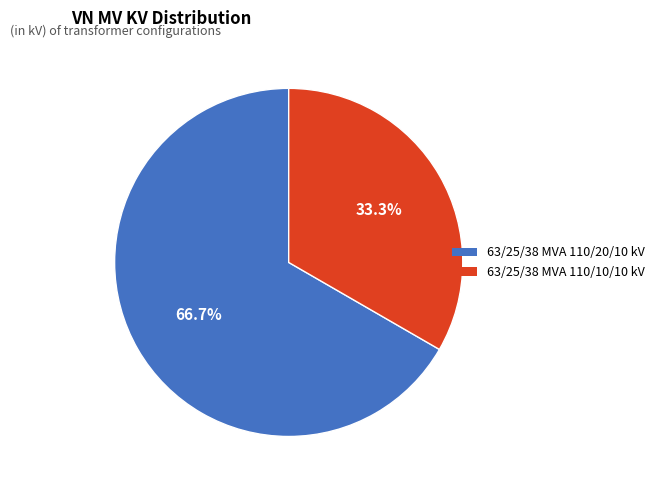

How many slices are in this pie chart?

2